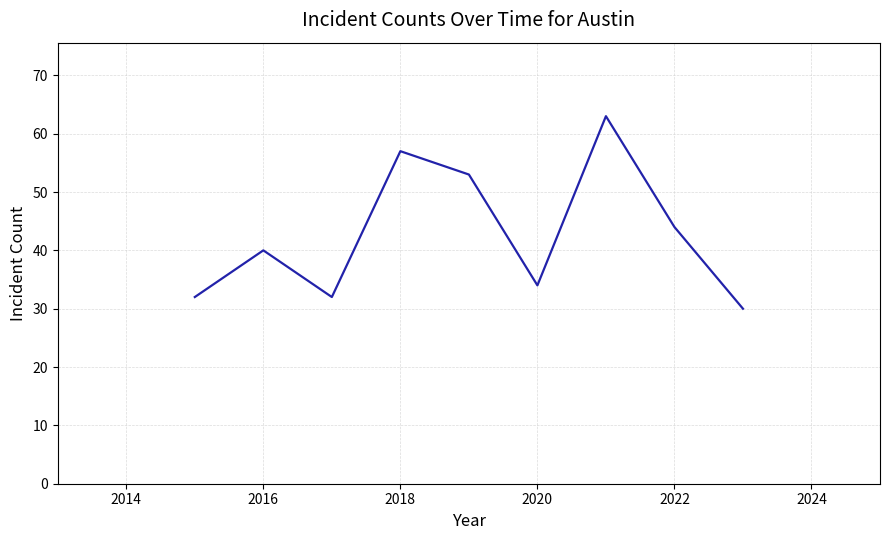

What is the smallest value displayed?

30